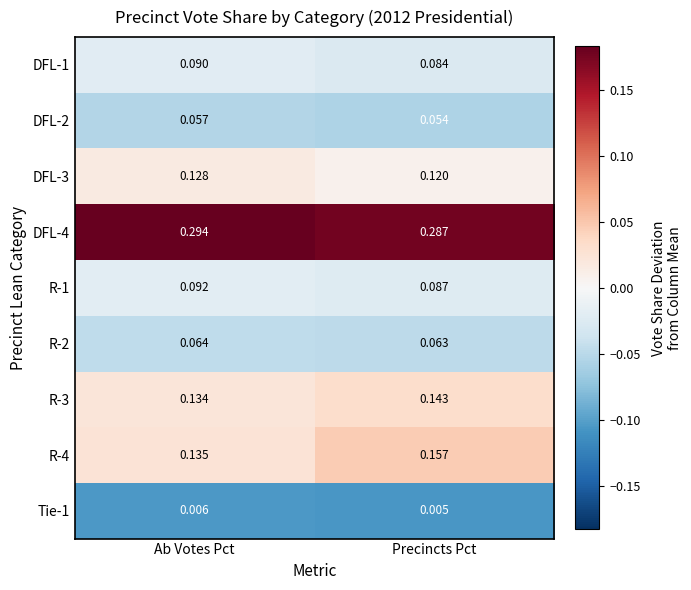

Which series has the widest spread of values?

R-4